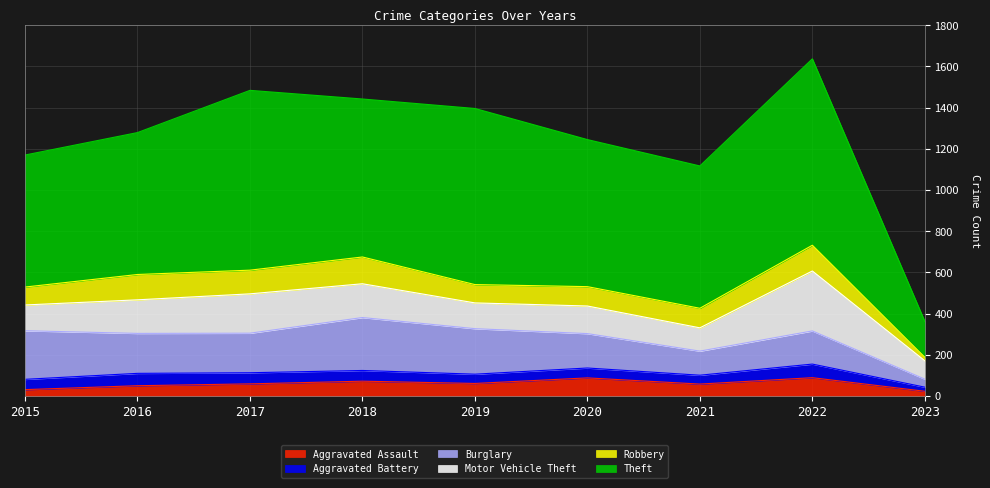

Which category has the highest value in the Theft series?

2022